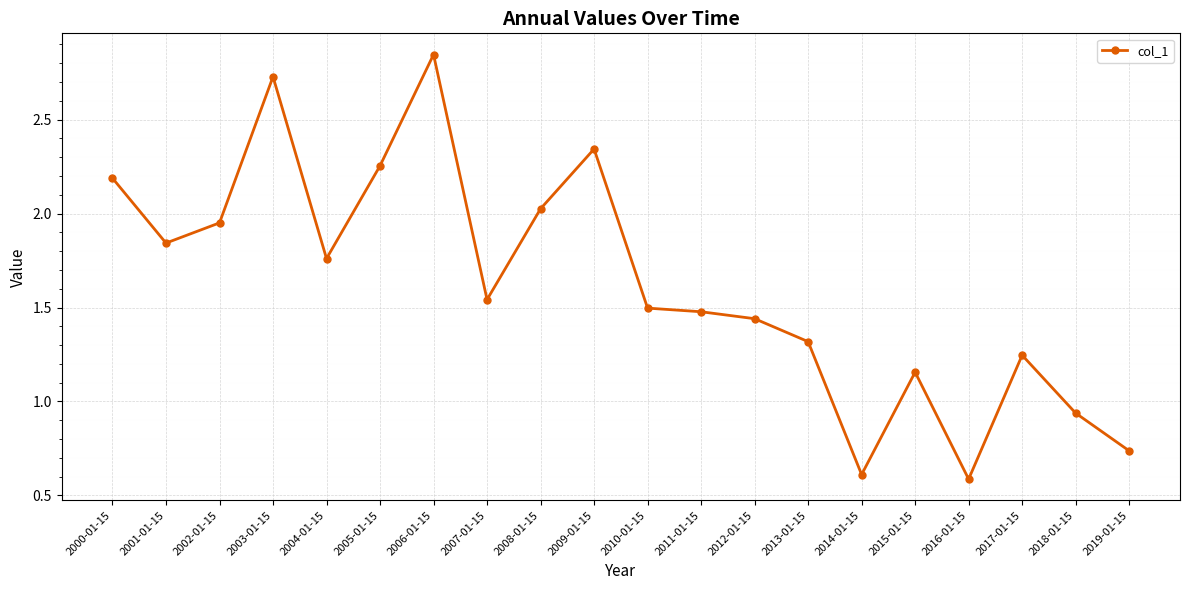

What is the difference between the second highest and second lowest values?

2.1